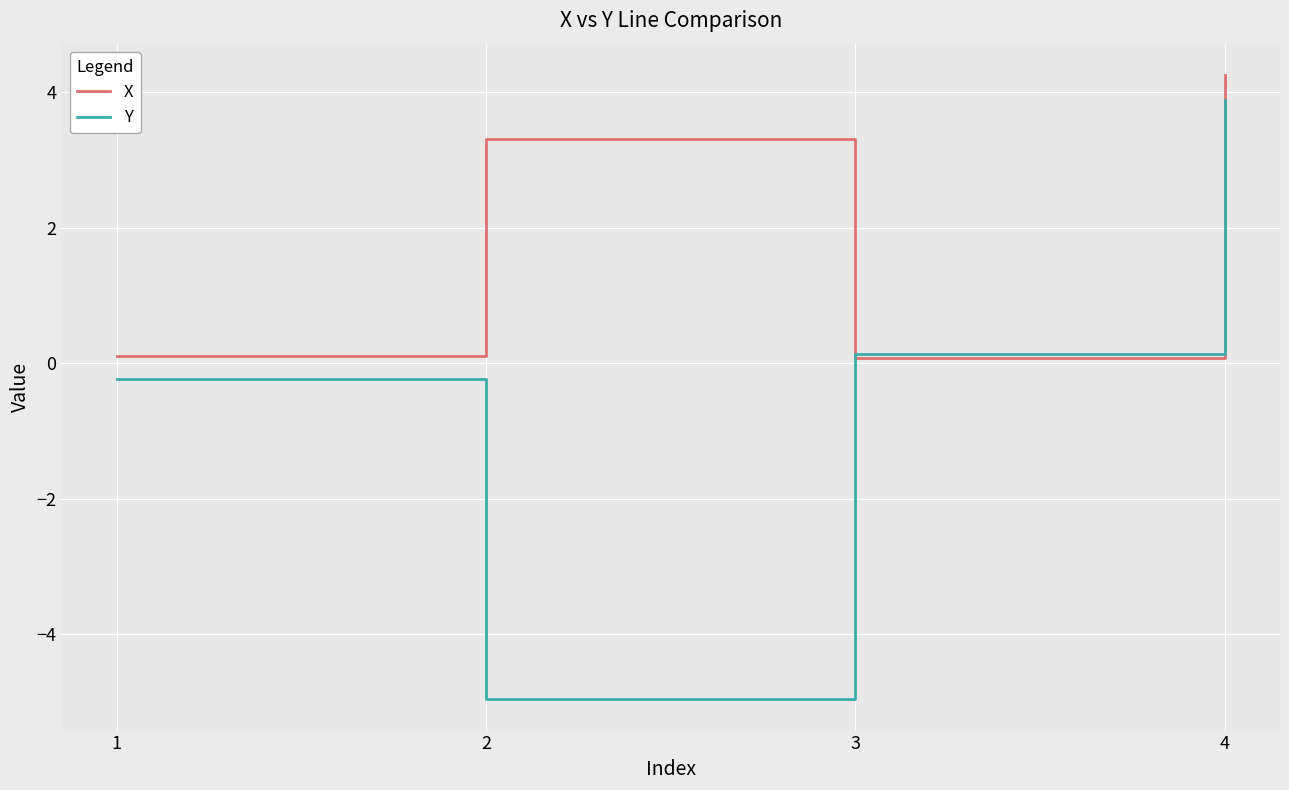

List the series in order of their overall mean, highest first.

X, Y